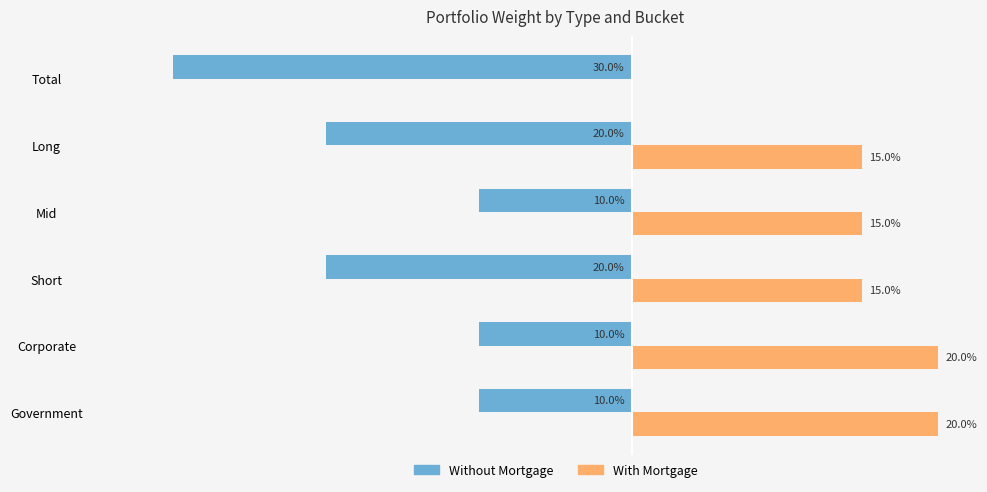

Is the value of Without Mortgage at Short greater than the value of With Mortgage at Total?

No